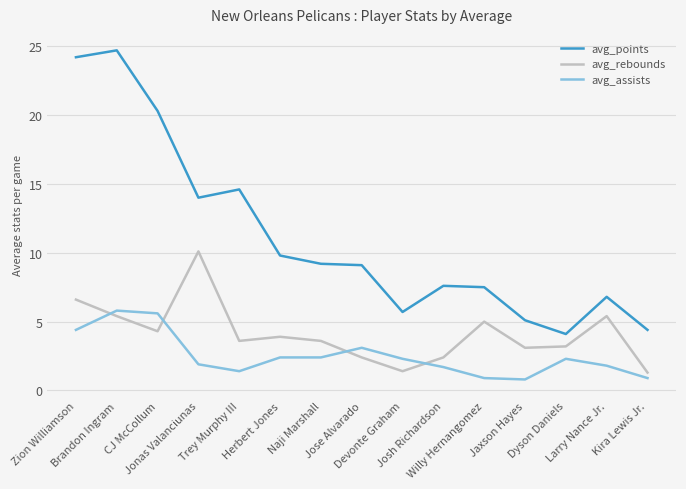

Count the number of data series in this chart.

3